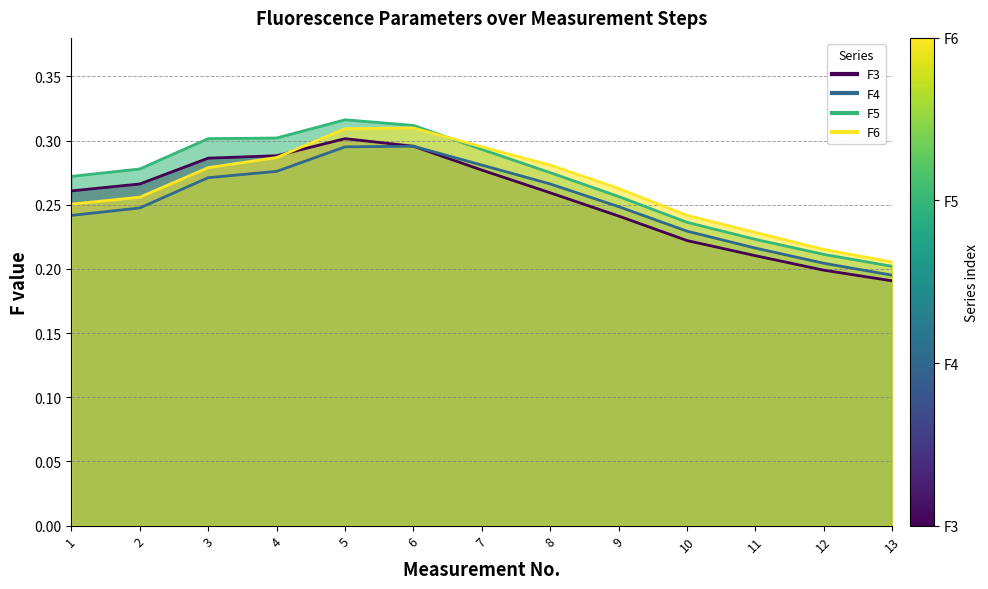

True or false: F5 has more than 0 interior local peaks.

True